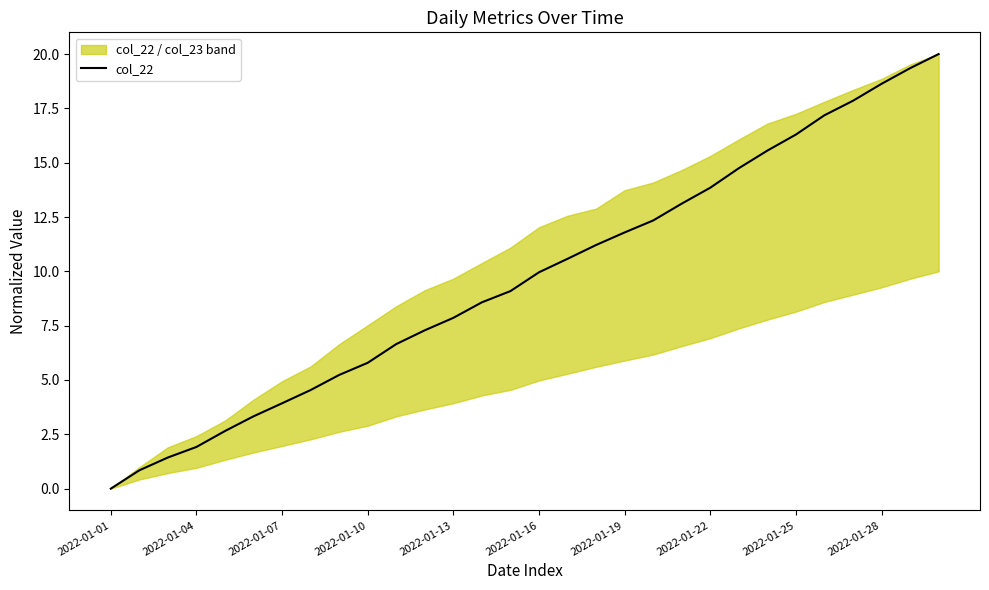

Is this an area chart (filled region under the line)?

No